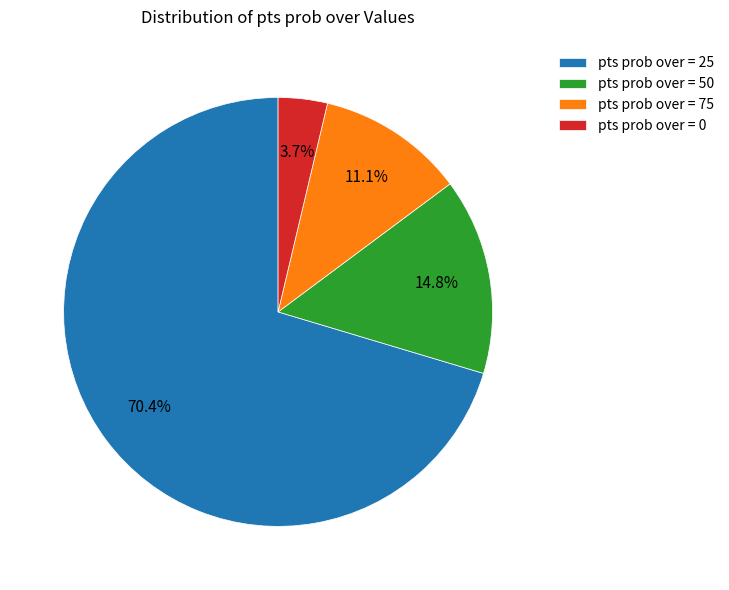

To the nearest percent, what is the average slice percentage?

25%